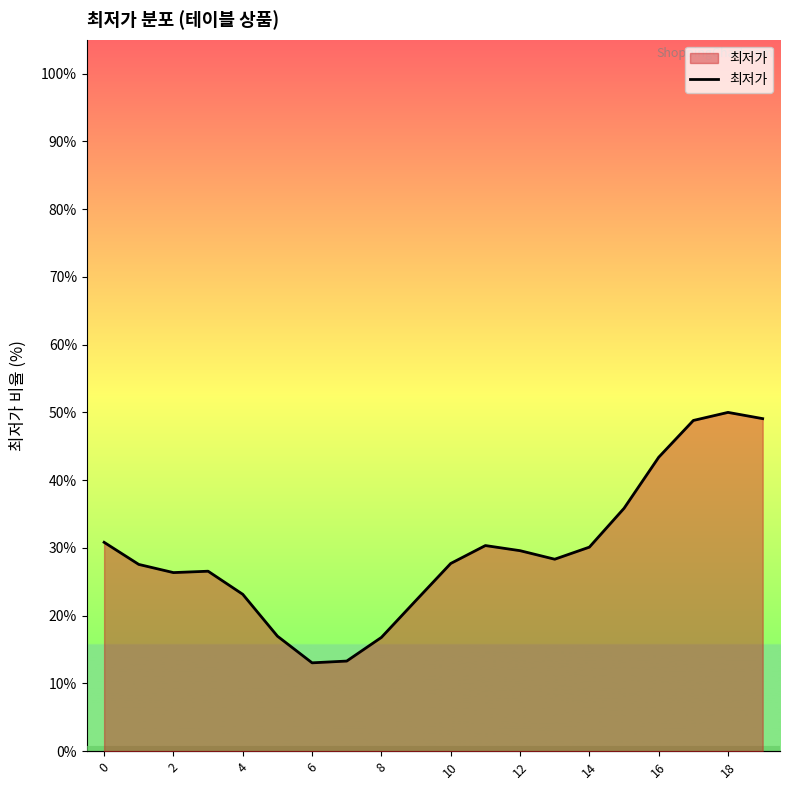

What is the difference between the maximum and minimum values?

37.0